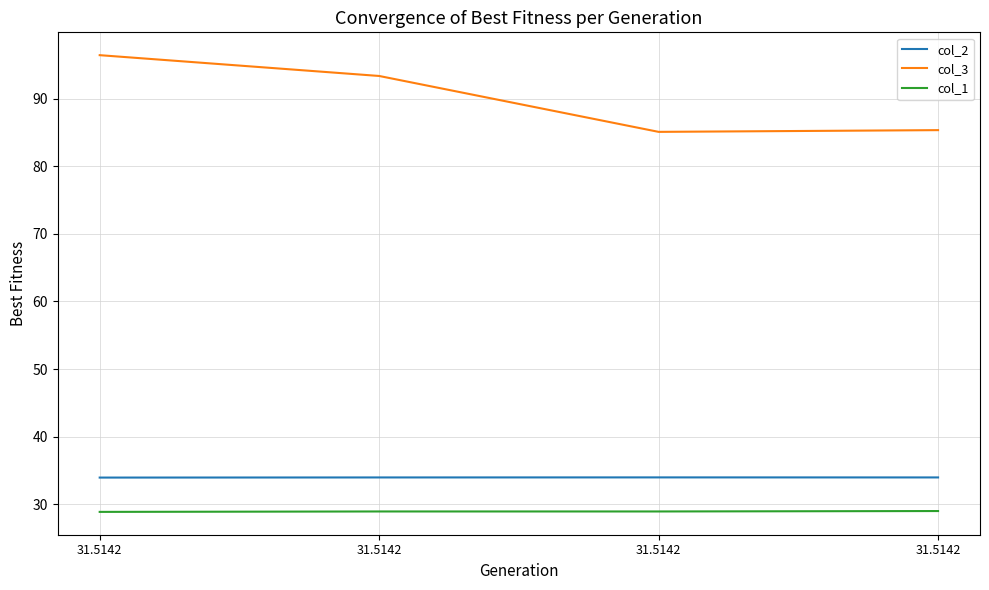

Reading left to right, what are all the values shown in this chart?

col_2: 33.9	33.9	34.0	33.9
col_3: 96.5	93.4	85.1	85.4
col_1: 28.8	28.9	28.9	29.0